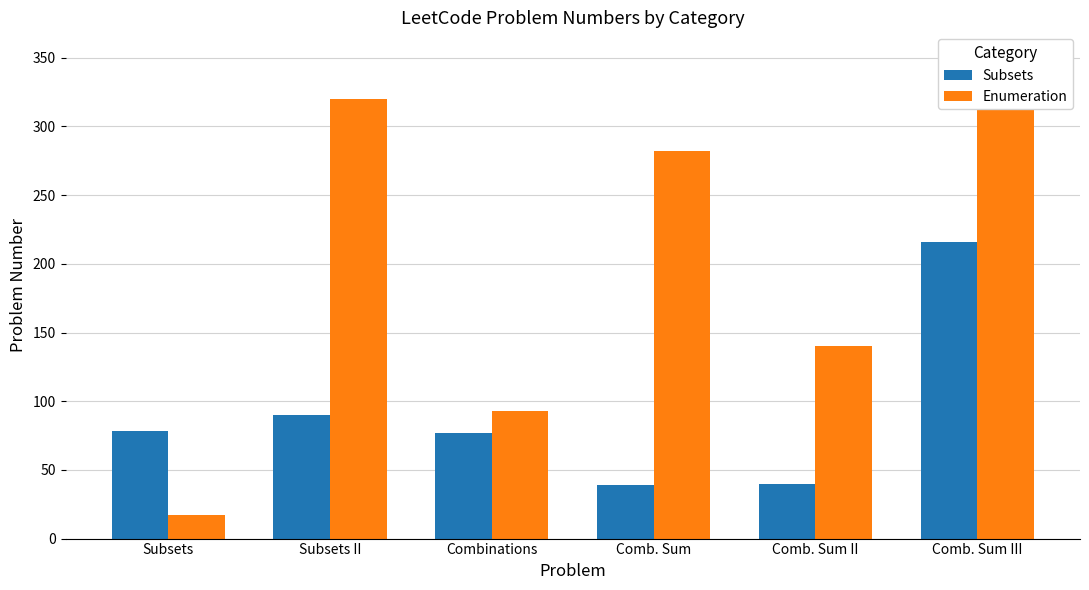

How many bars are there in total?

12